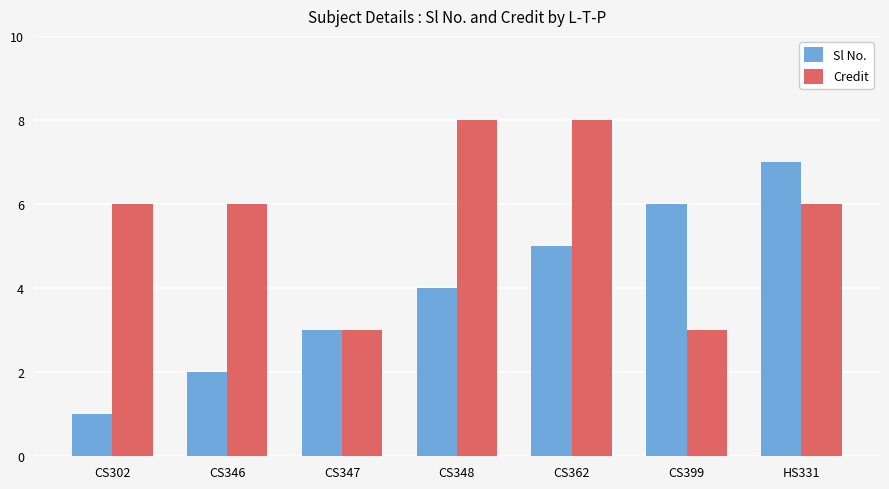

What is the difference between the maximum and minimum values in the Credit series?

5